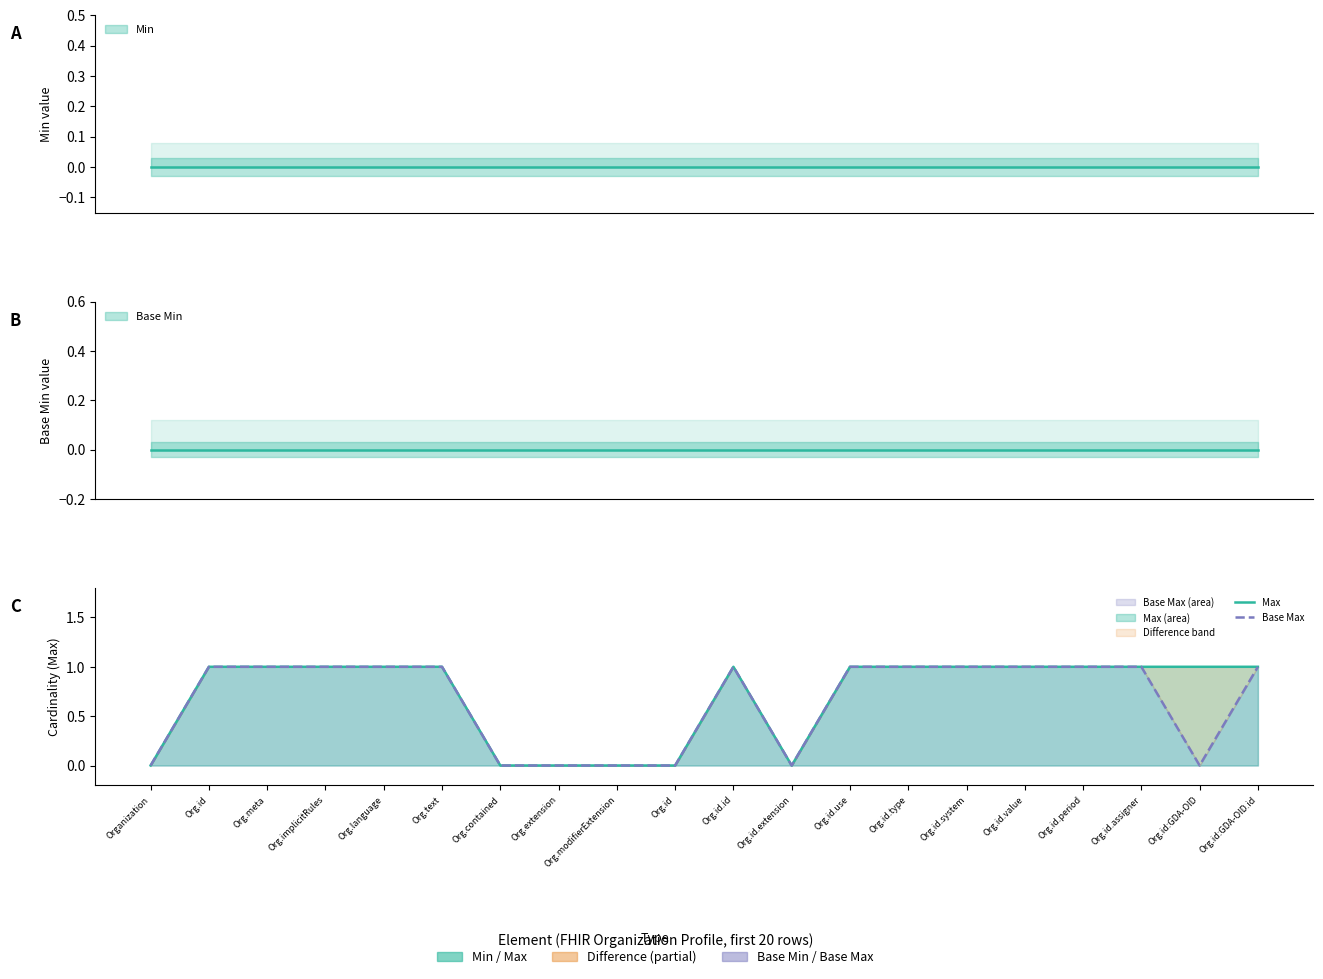

Rank the series at Org.text from lowest to highest value.

Max, Base Max